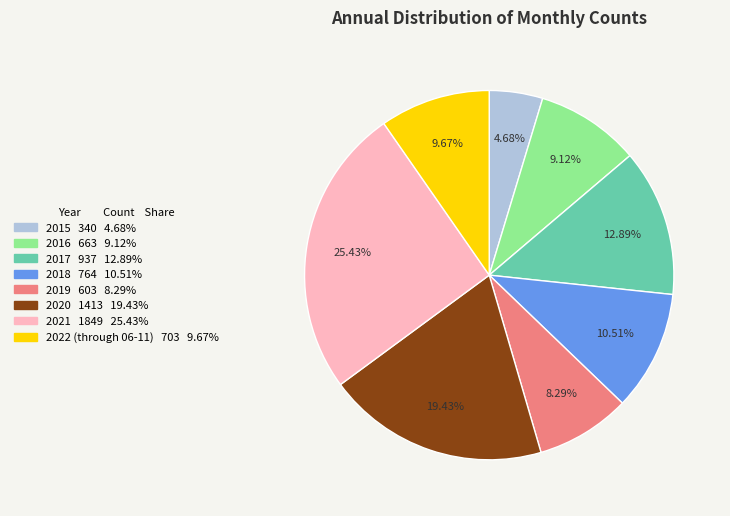

The 2015 slice represents 5% of the pie. True or false?

True